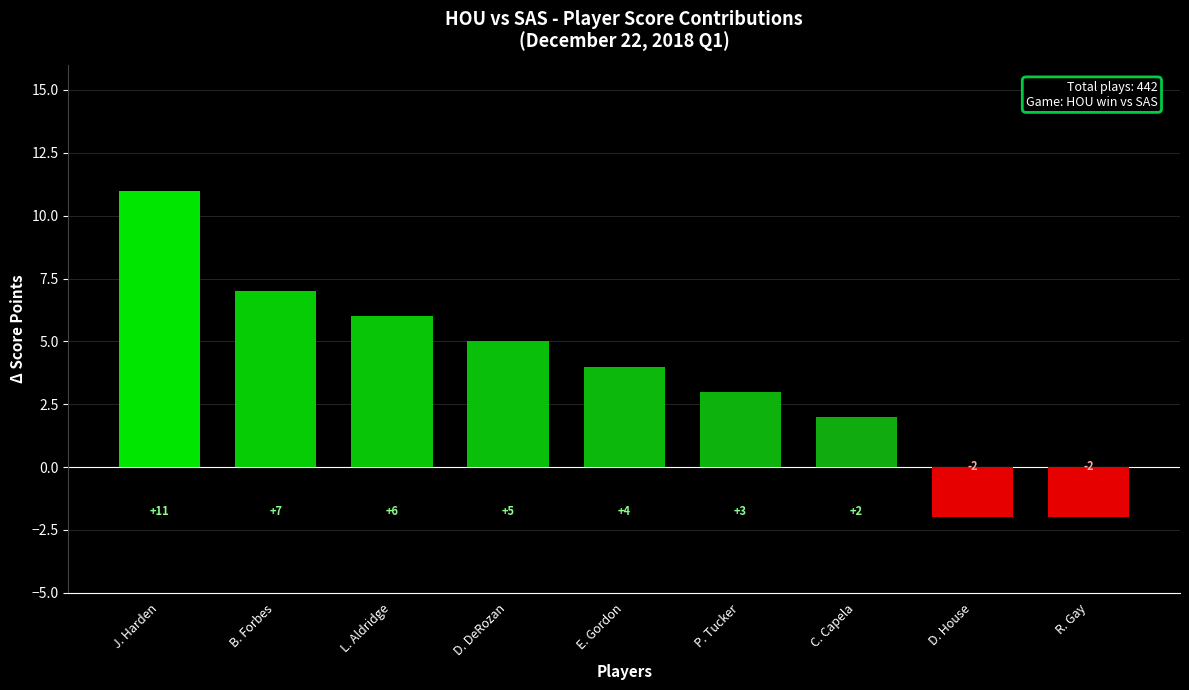

Which label corresponds to the largest value in the chart?

J. Harden